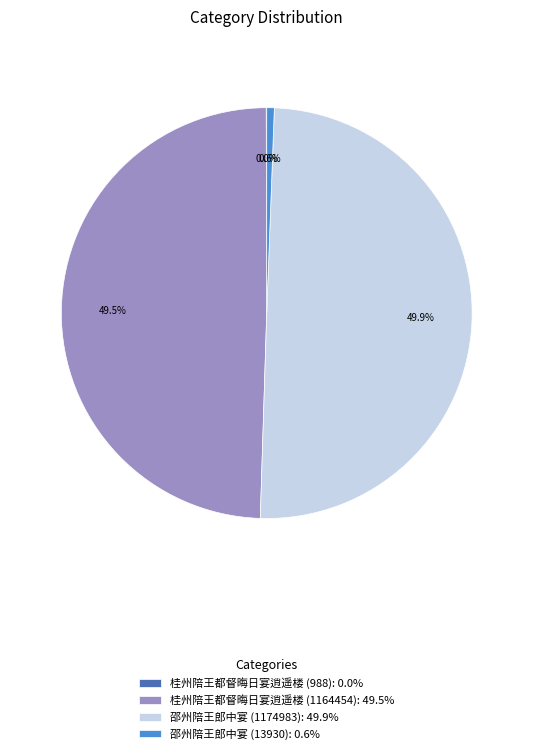

Does 邵州陪王郎中宴 (13930) represent more than half of the total?

No